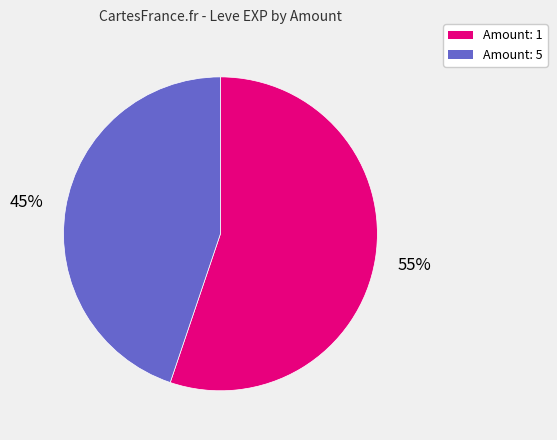

Does any single category account for the majority?

Yes